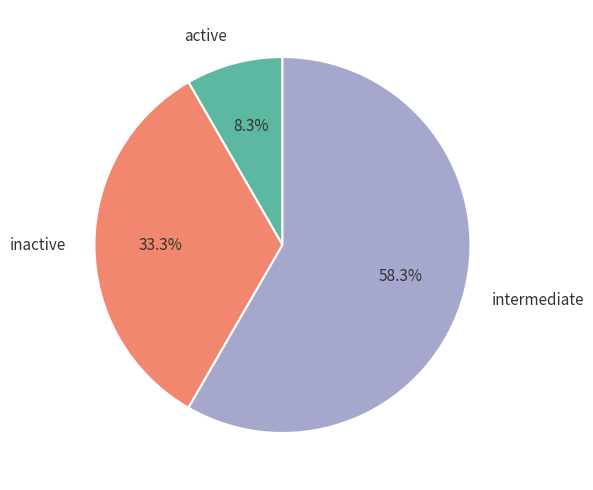

Which category has the smallest portion of the pie?

active